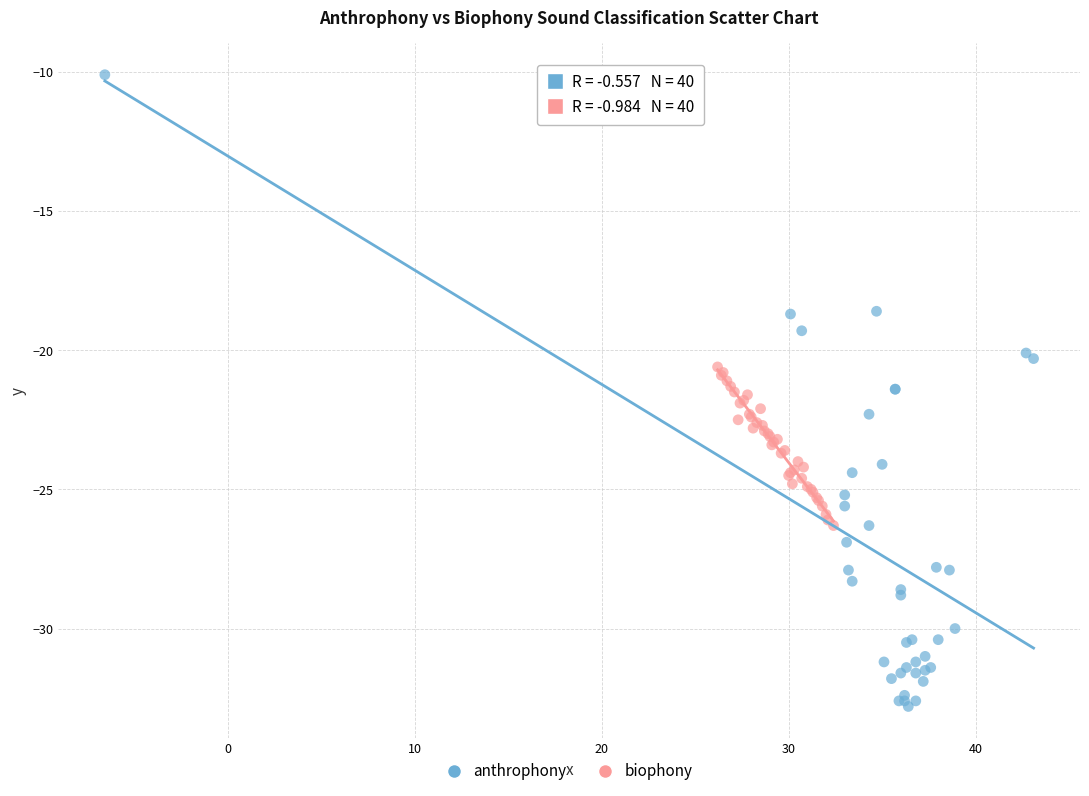

Which series reaches the maximum Y coordinate?

anthrophony